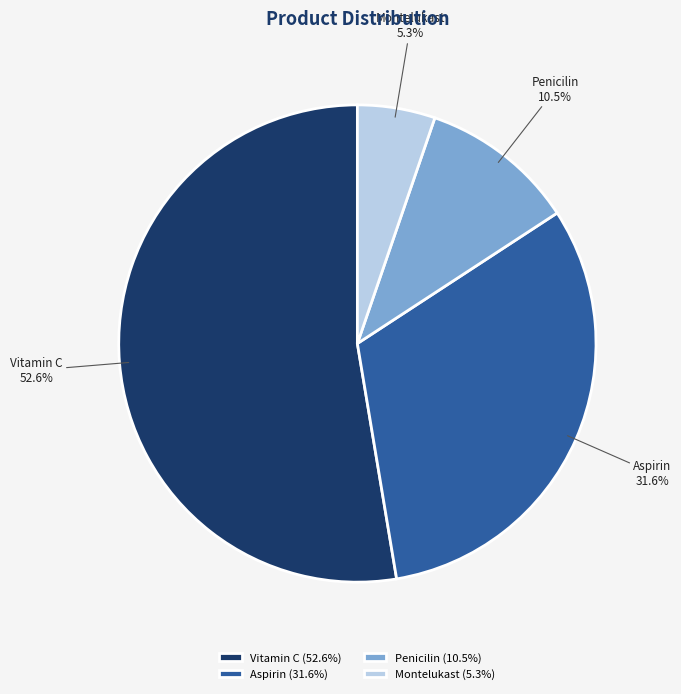

To the nearest percent, what is the average slice percentage?

25%